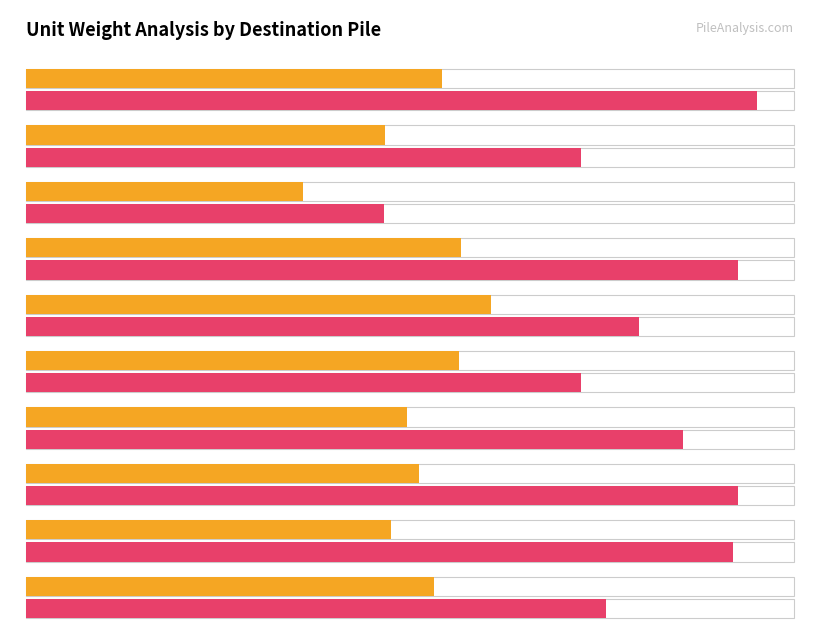

The value of Maximum unitw at B08 is 4.4. True or false?

False